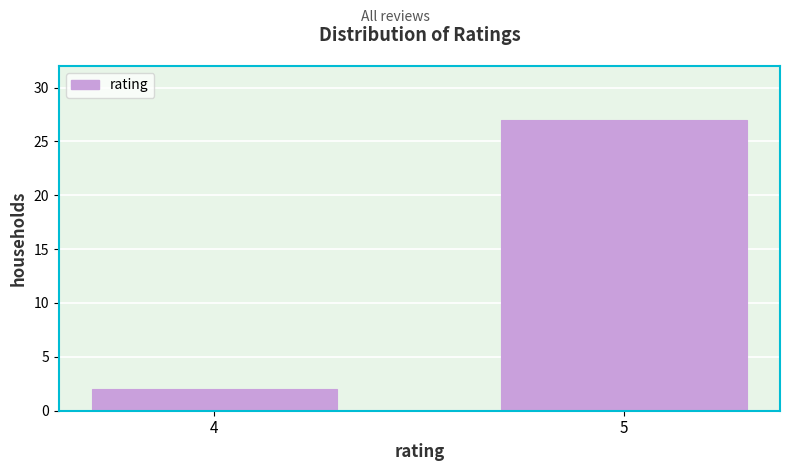

Reading left to right, transcribe all the data shown in this chart.

4=2	5=27